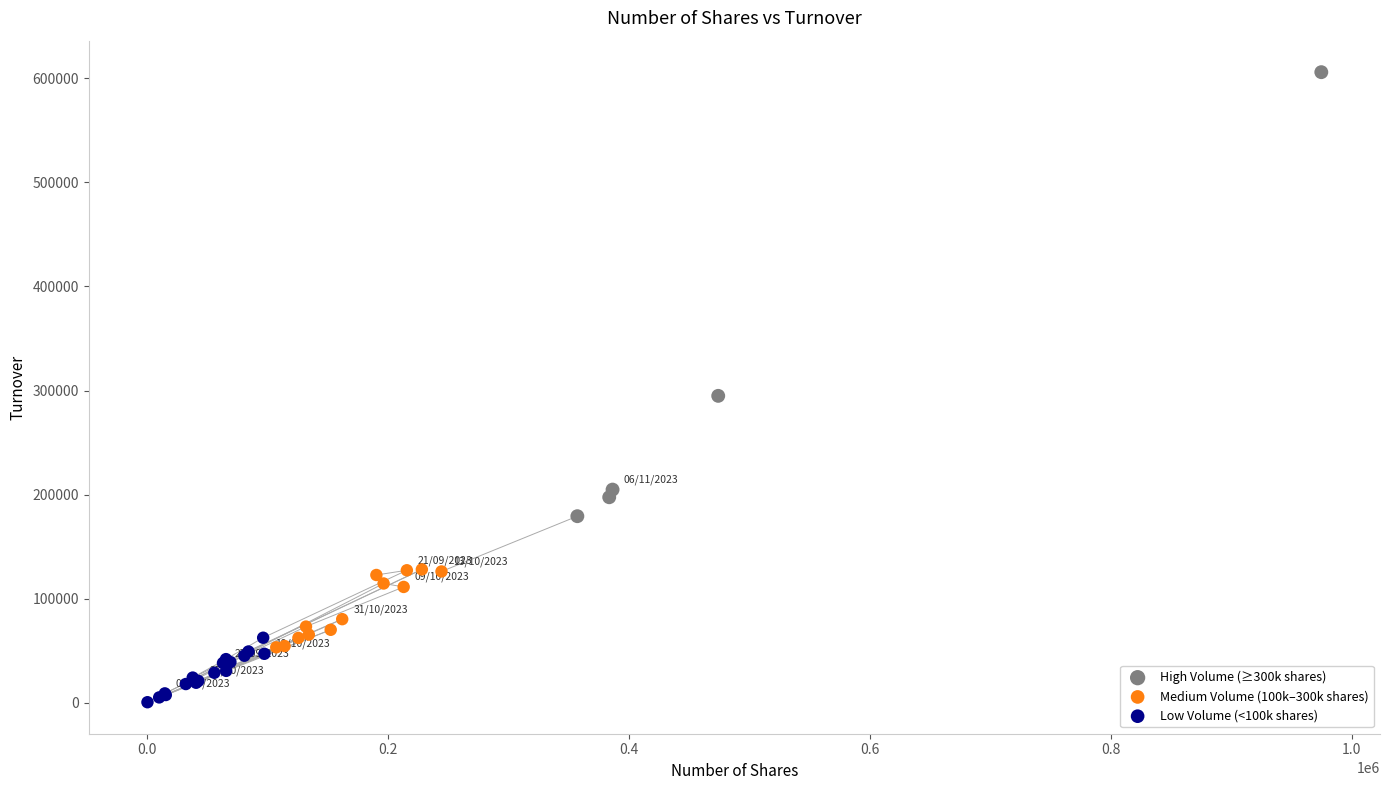

Which series reaches the maximum Y coordinate?

High Volume (≥300k shares)